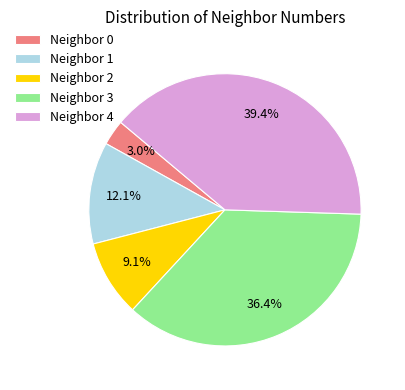

Combined, what portion of the pie is Neighbor 2 and Neighbor 4?

48.5%